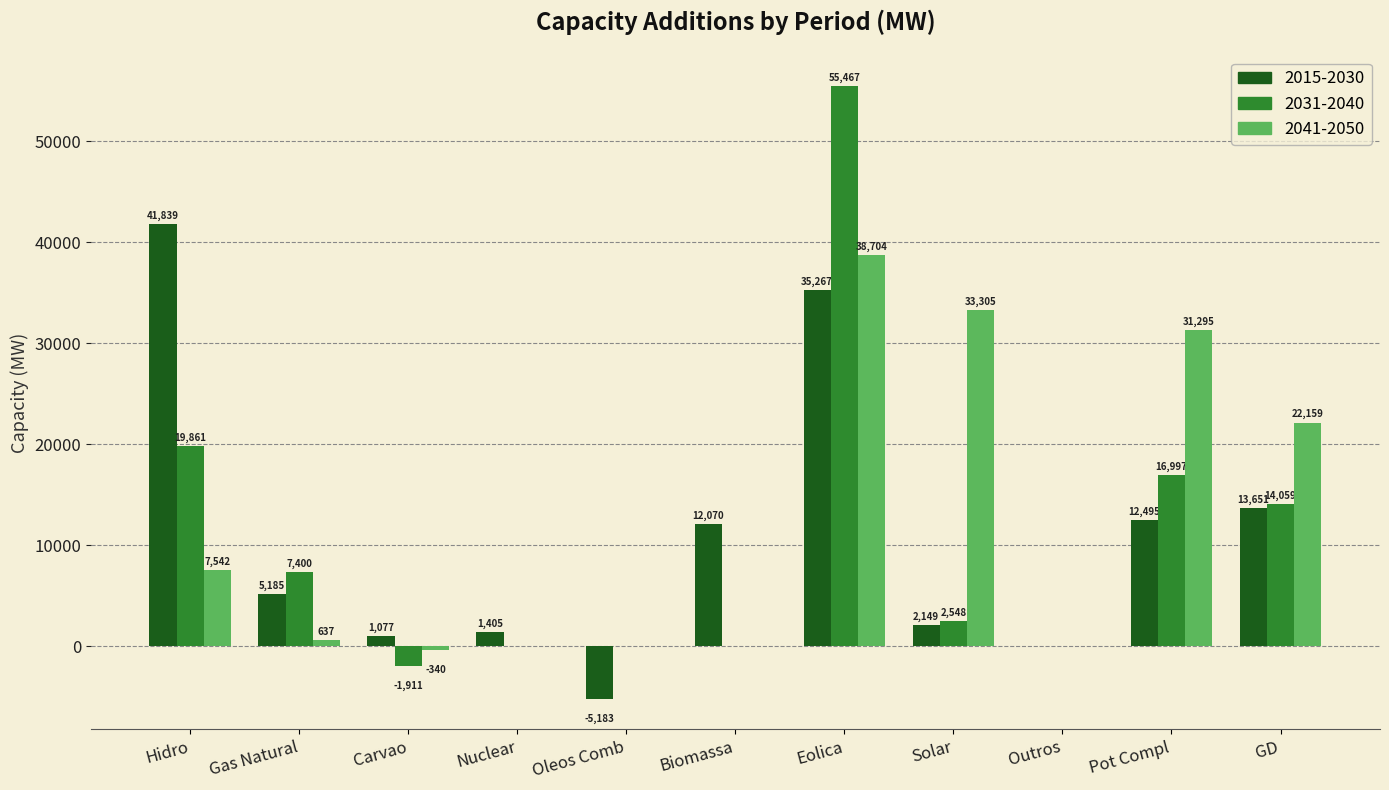

At which label is 2041-2050 closest to 19182?

GD